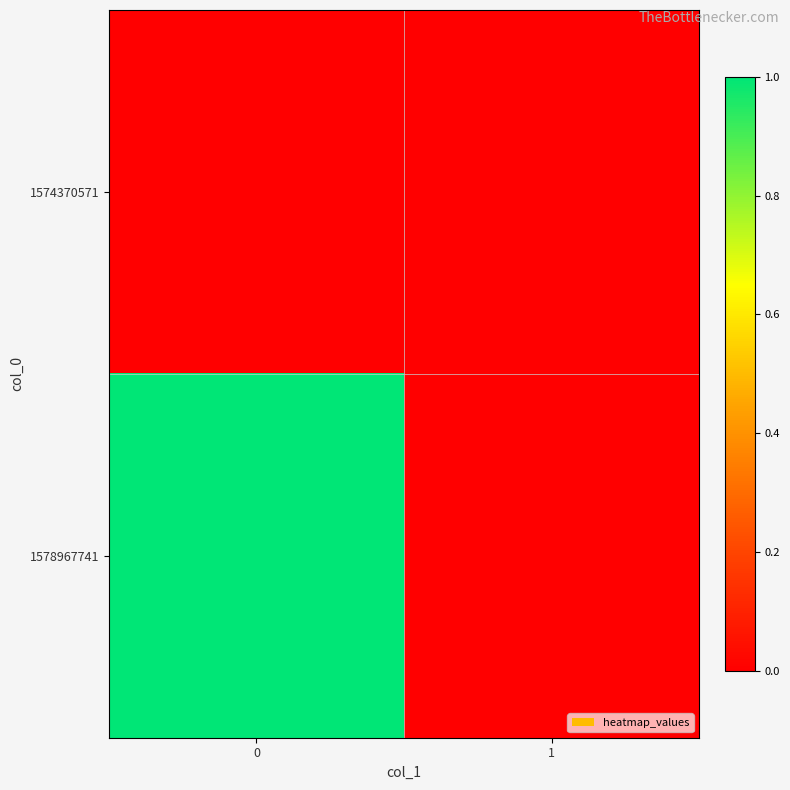

Reading left to right, extract all data points from this chart.

1574370571: 0=0	1=0
1578967741: 0=1	1=0